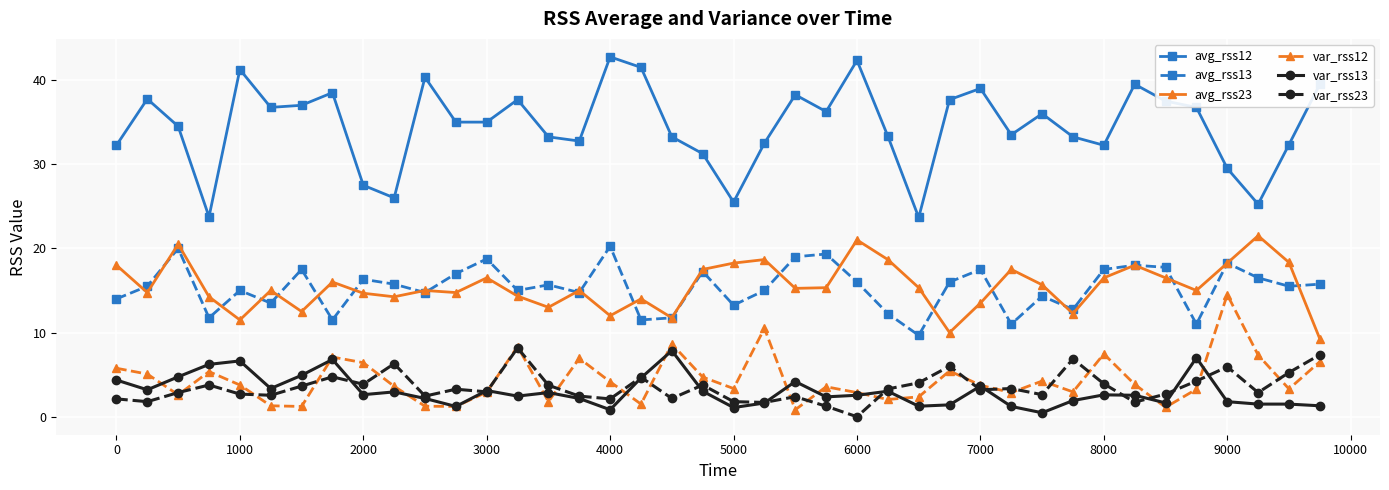

What are all the series names shown in the legend?

avg_rss12, avg_rss13, avg_rss23, var_rss12, var_rss13, var_rss23